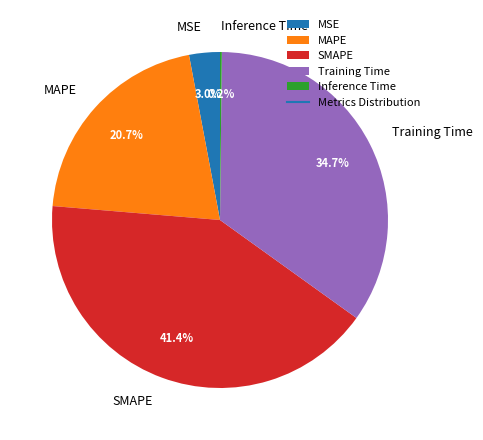

Between Training Time and MAPE, which is larger?

Training Time